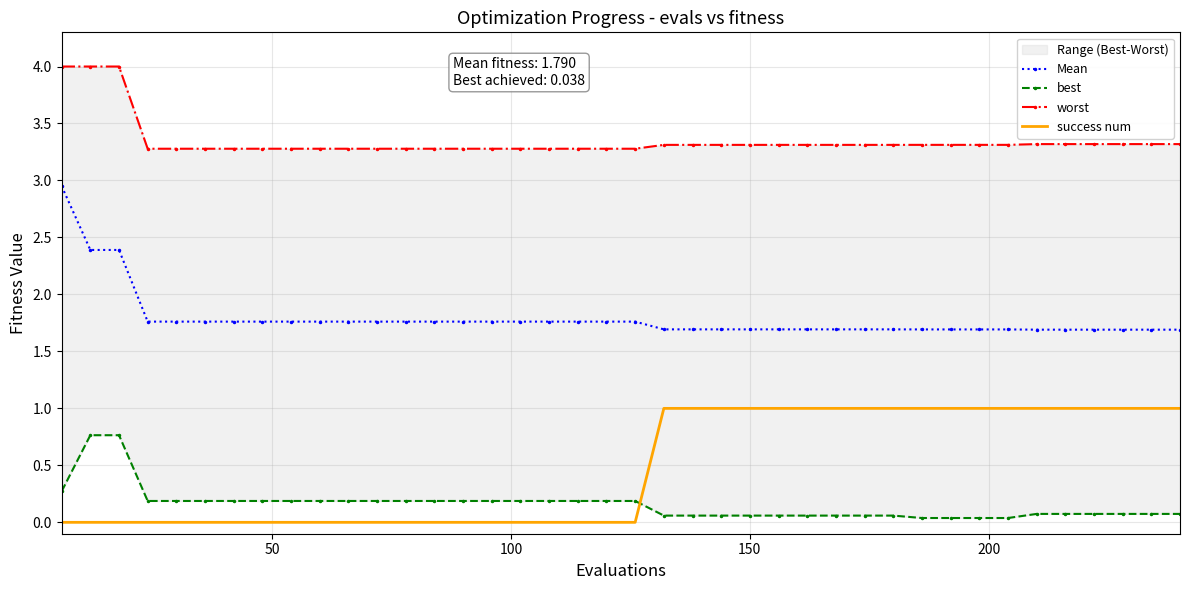

What is the highest value of the success num series?

1.0